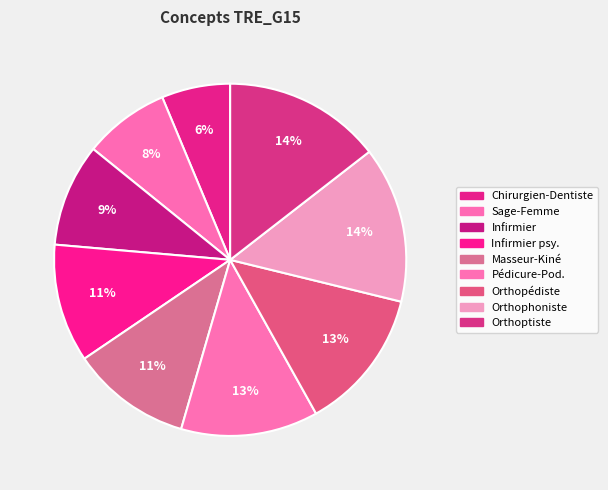

How many segments does this pie chart have?

9